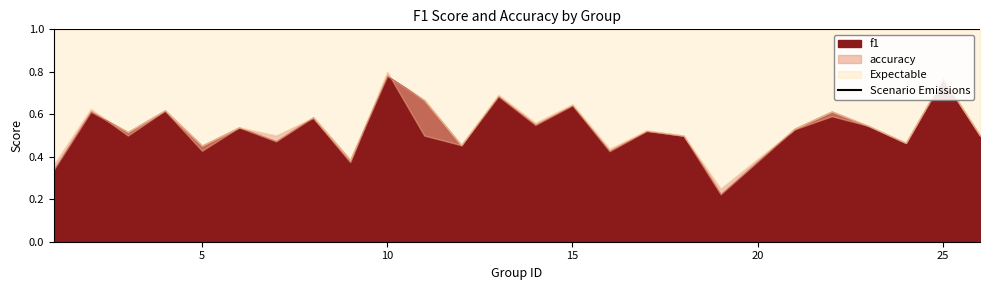

Where is f1 nearest to the value 0?

19